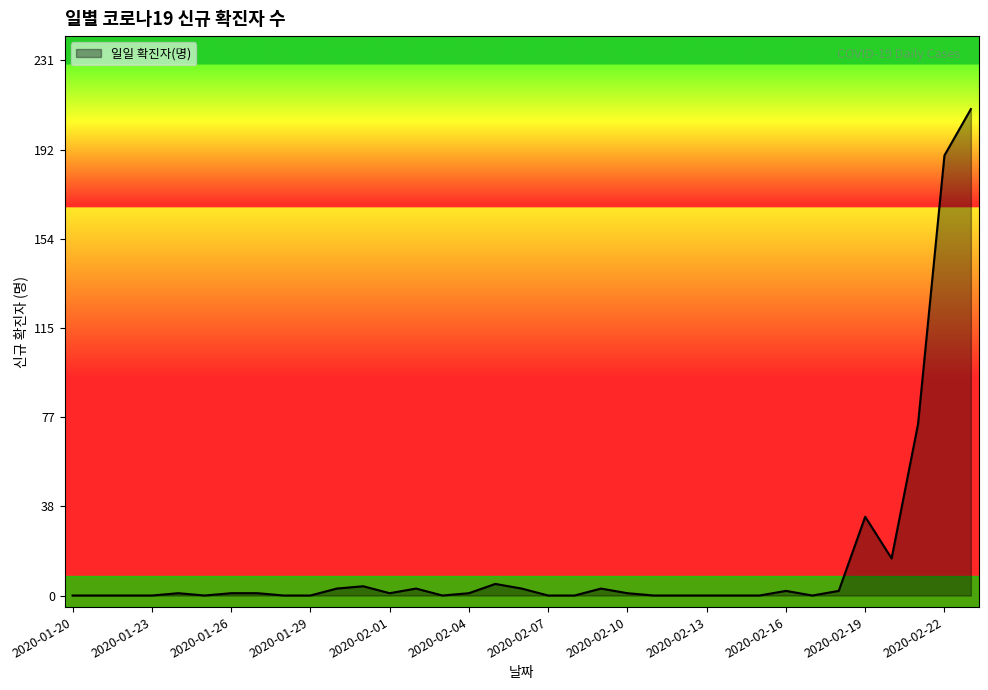

What is the difference between the maximum and minimum values?

210